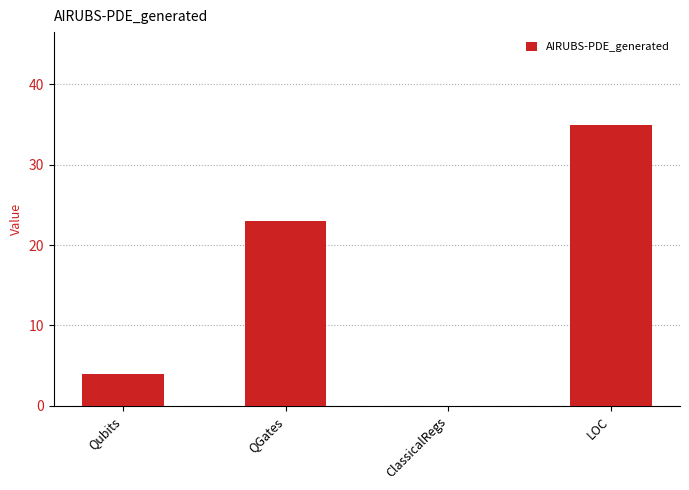

At which category does the chart reach its peak across all series?

LOC